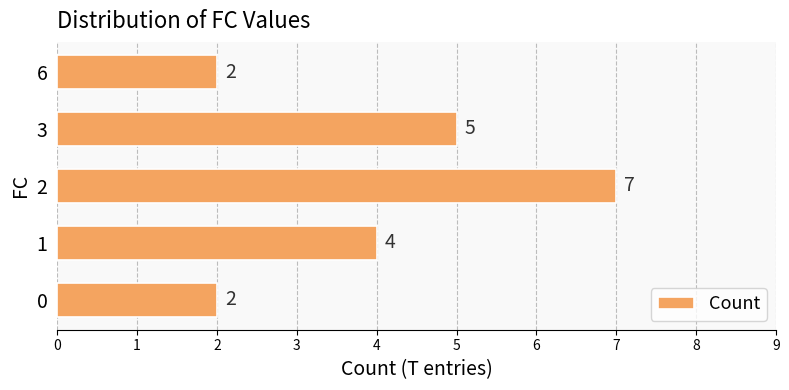

What is the sum of the values at 2 and 1?

11